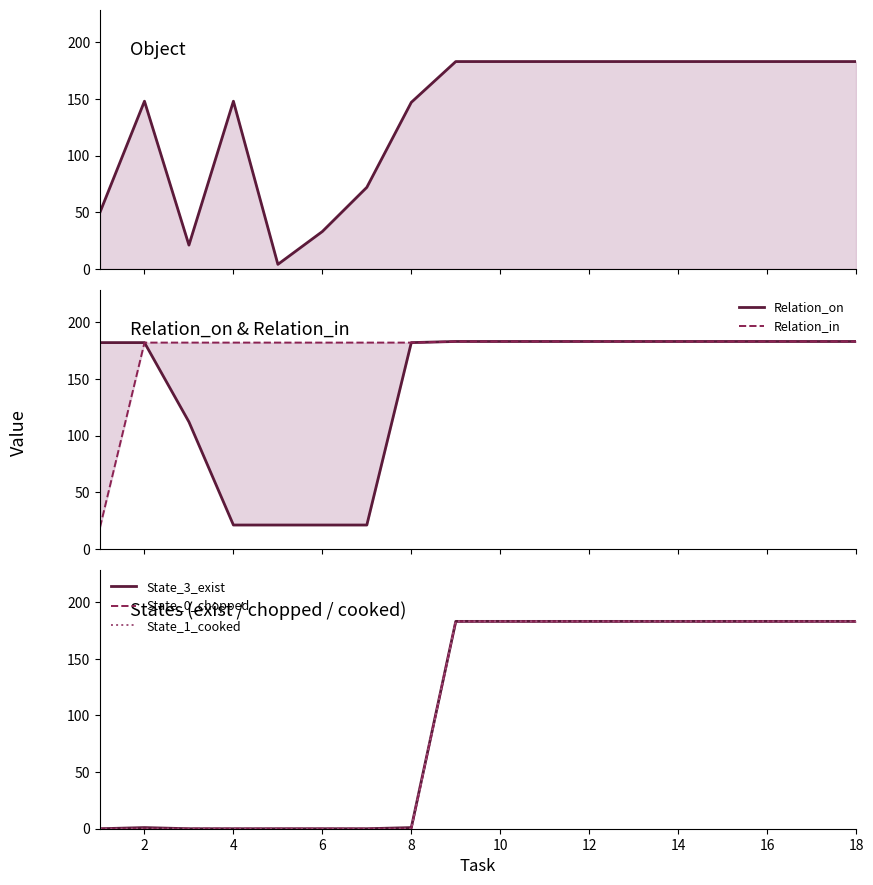

Does the chart display data point markers on the line(s)?

No